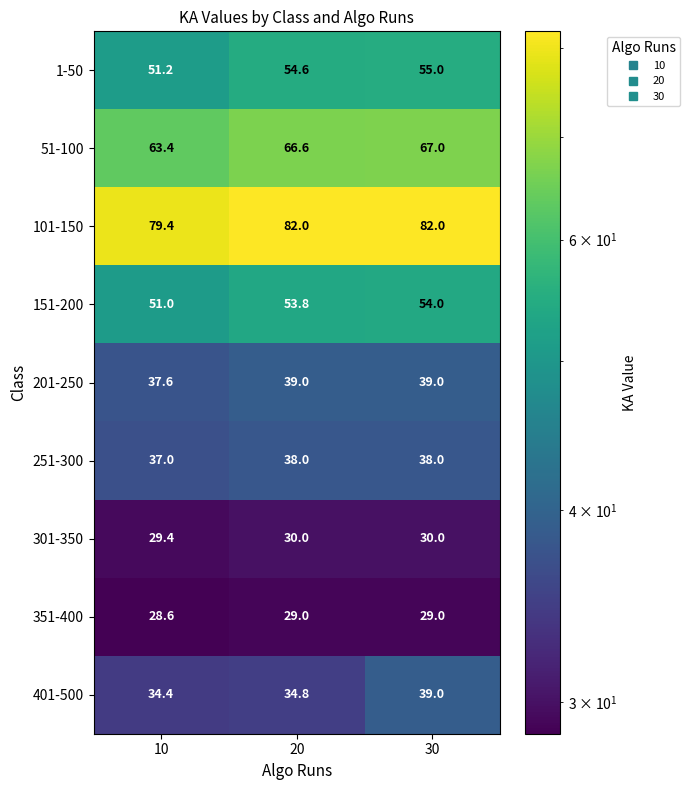

Which series has the largest total across all categories?

101-150